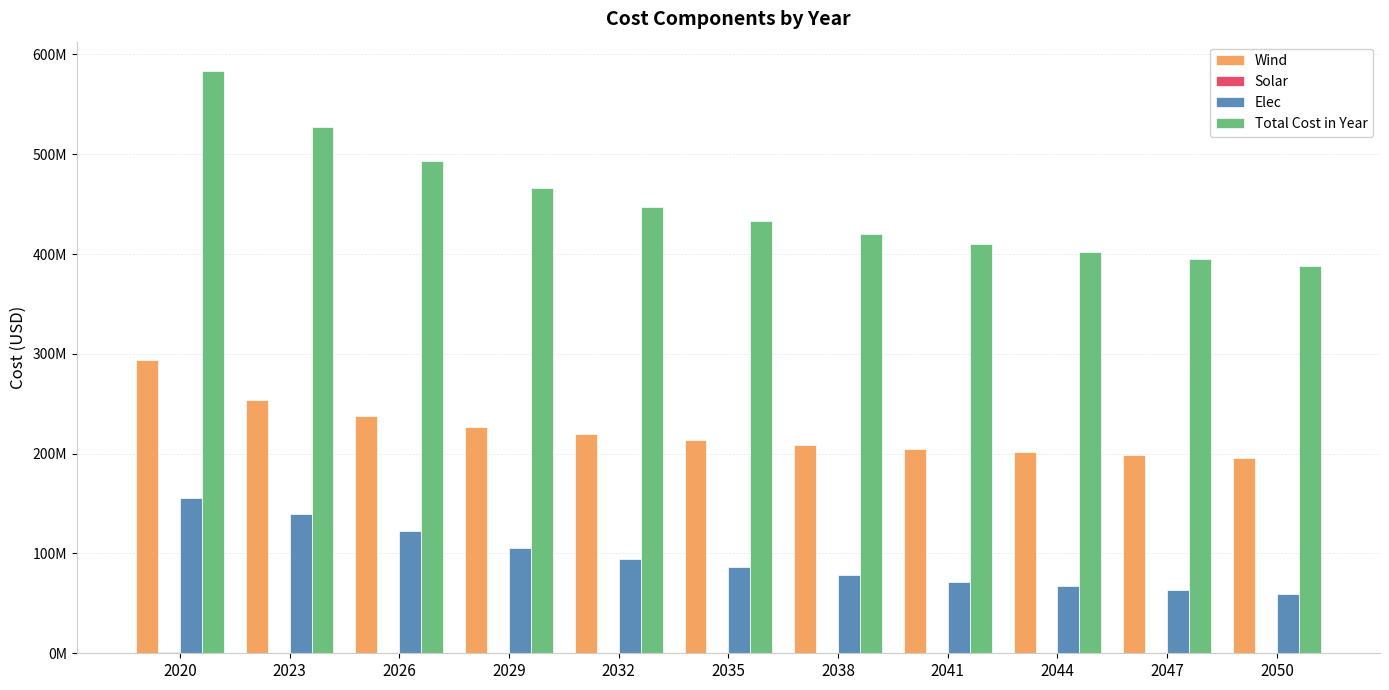

Are the bars grouped side by side (vs. stacked)?

Yes